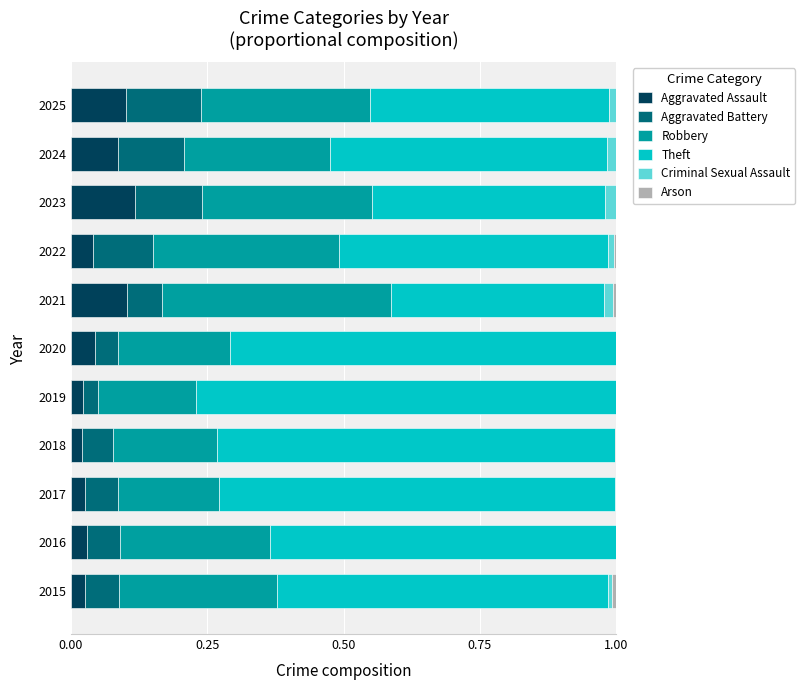

What is the total value across all series at 2016?

1.0